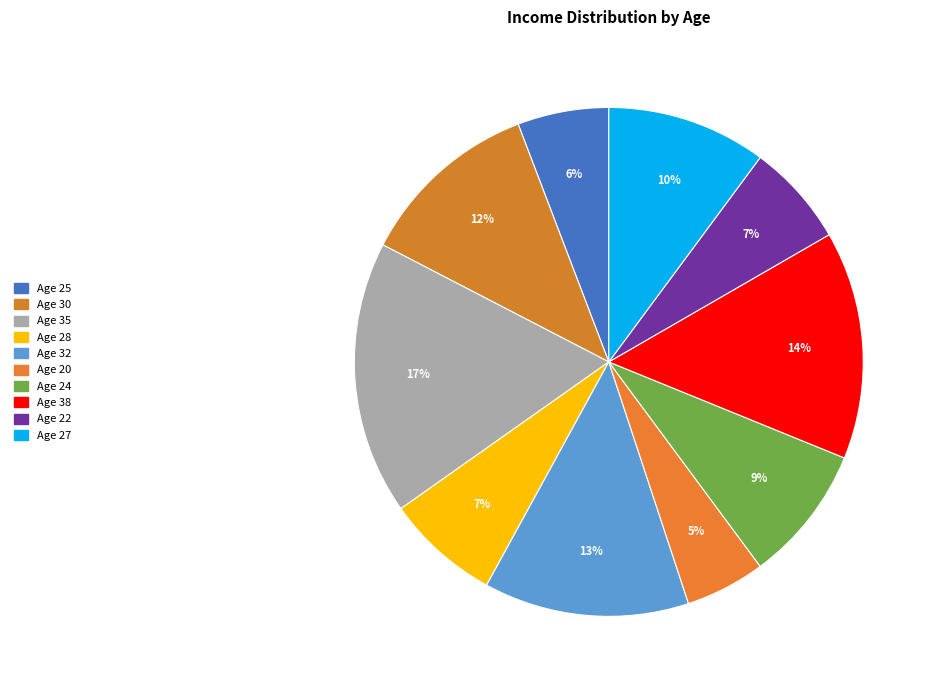

How many segments does this pie chart have?

10